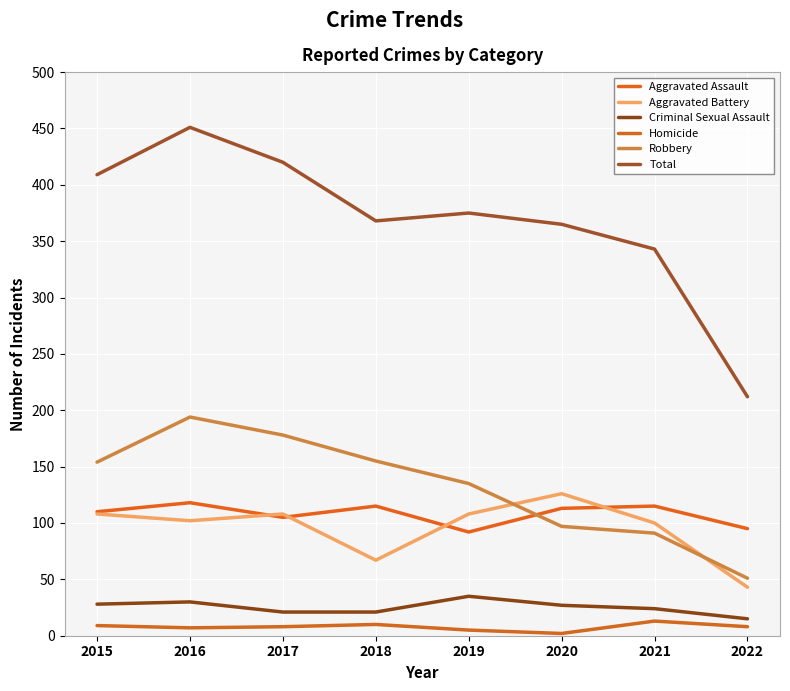

Where does the Aggravated Assault series first go above 113?

2016